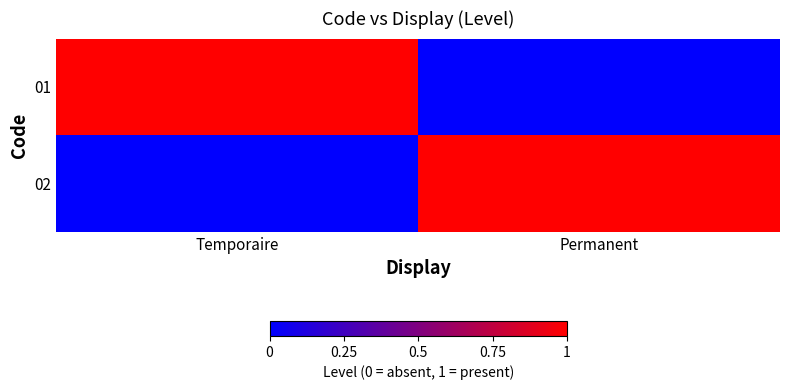

Between Temporaire and Permanent, which series saw the biggest shift?

01